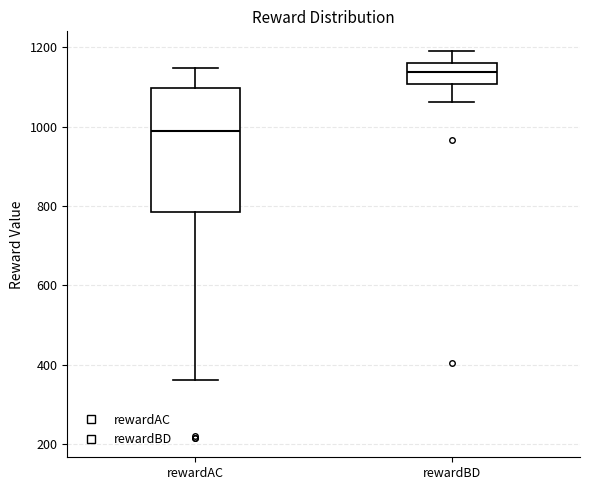

Which box has the lowest median line?

rewardAC